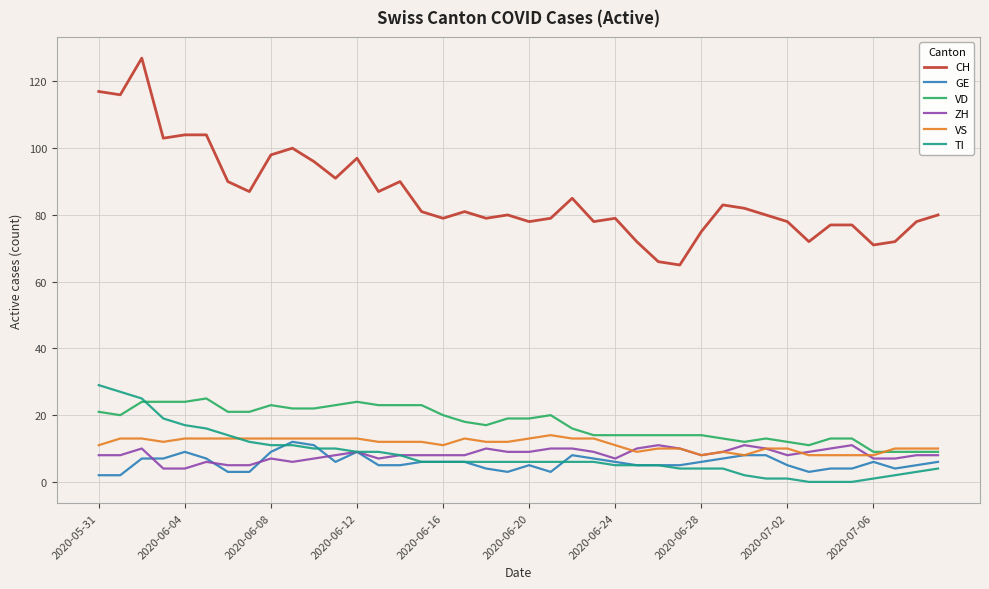

Reading left to right, list all the values displayed in this chart.

CH: 117	116	127	103	104	104	90	87	98	100	96	91	97	87	90	81	79	81	79	80	78	79	85	78	79	72	66	65	75	83	82	80	78	72	77	77	71	72	78	80
GE: 2	2	7	7	9	7	3	3	9	12	11	6	9	5	5	6	6	6	4	3	5	3	8	7	6	5	5	5	6	7	8	8	5	3	4	4	6	4	5	6
VD: 21	20	24	24	24	25	21	21	23	22	22	23	24	23	23	23	20	18	17	19	19	20	16	14	14	14	14	14	14	13	12	13	12	11	13	13	9	9	9	9
ZH: 8	8	10	4	4	6	5	5	7	6	7	8	9	7	8	8	8	8	10	9	9	10	10	9	7	10	11	10	8	9	11	10	8	9	10	11	7	7	8	8
VS: 11	13	13	12	13	13	13	13	13	13	13	13	13	12	12	12	11	13	12	12	13	14	13	13	11	9	10	10	8	9	8	10	10	8	8	8	8	10	10	10
TI: 29	27	25	19	17	16	14	12	11	11	10	10	9	9	8	6	6	6	6	6	6	6	6	6	5	5	5	4	4	4	2	1	1	0	0	0	1	2	3	4